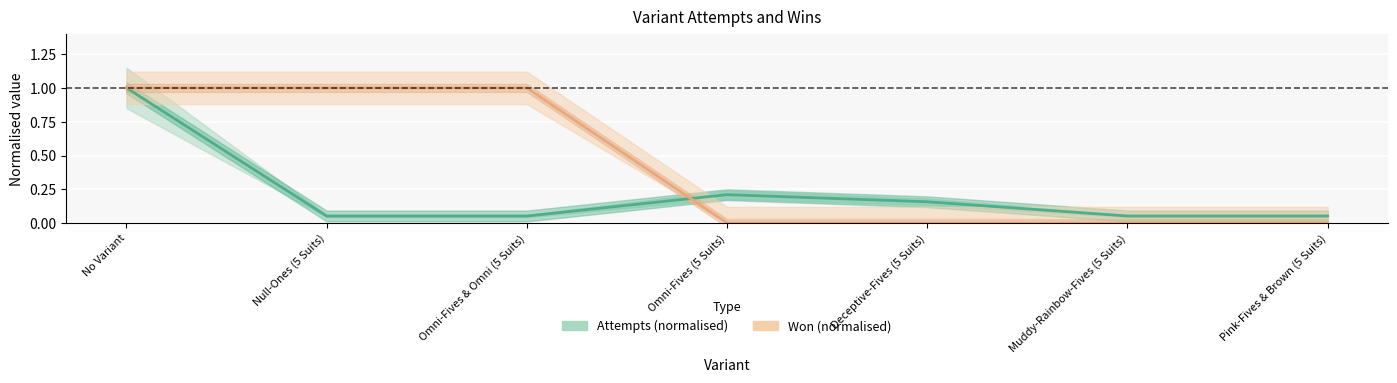

Where do Won (normalised) and Attempts (normalised) first cross each other?

Omni-Fives & Omni (5 Suits) and Omni-Fives (5 Suits)